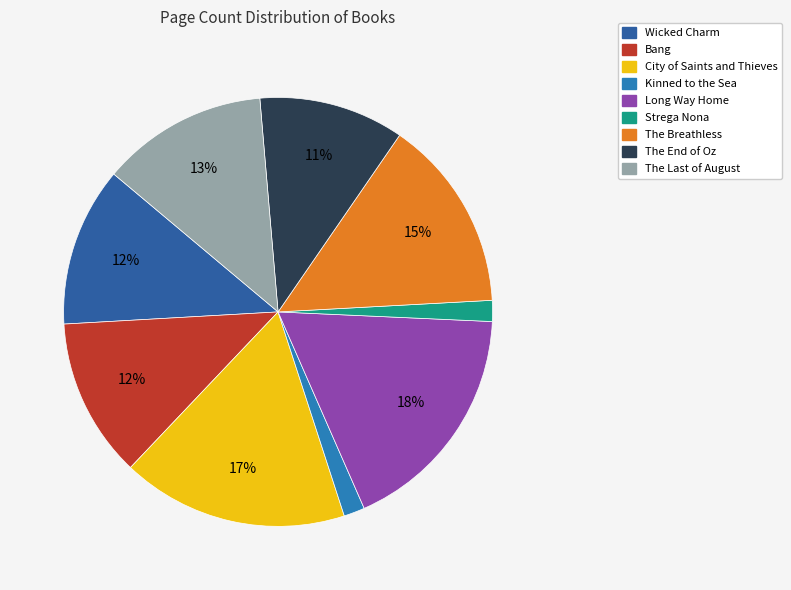

To the nearest percent, what is the average slice percentage?

11%